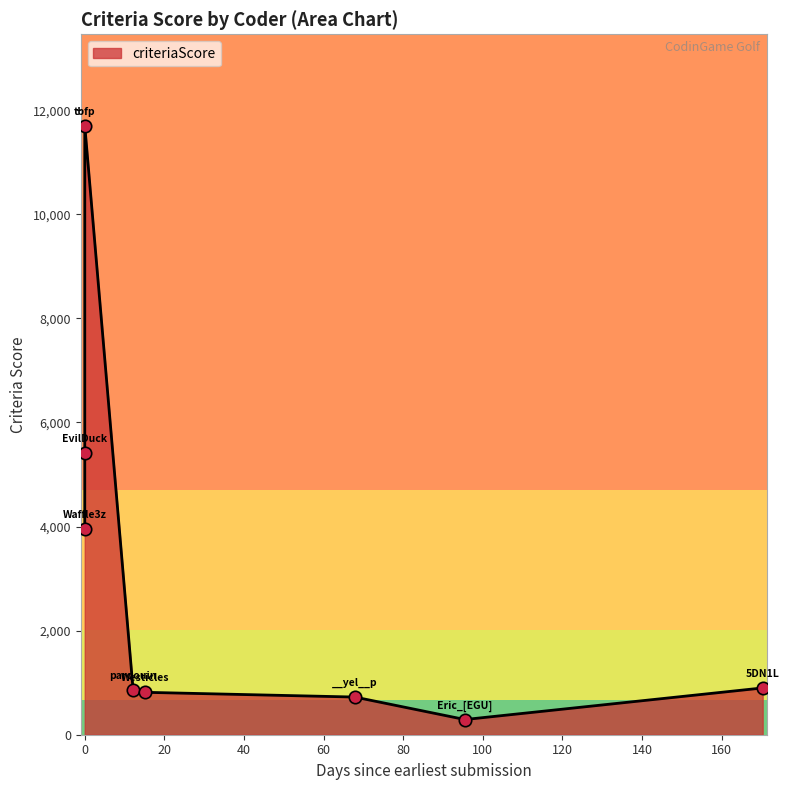

What is the maximum value shown in the chart?

11704